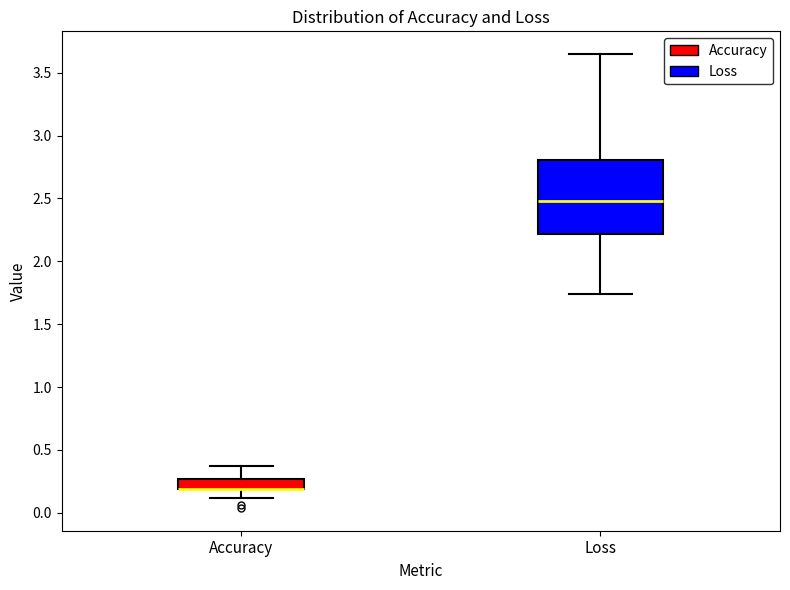

Where is the upper edge of the box for Accuracy on the y-axis? The values are not printed on the chart, so give them approximately, as read against the axis.

0.25